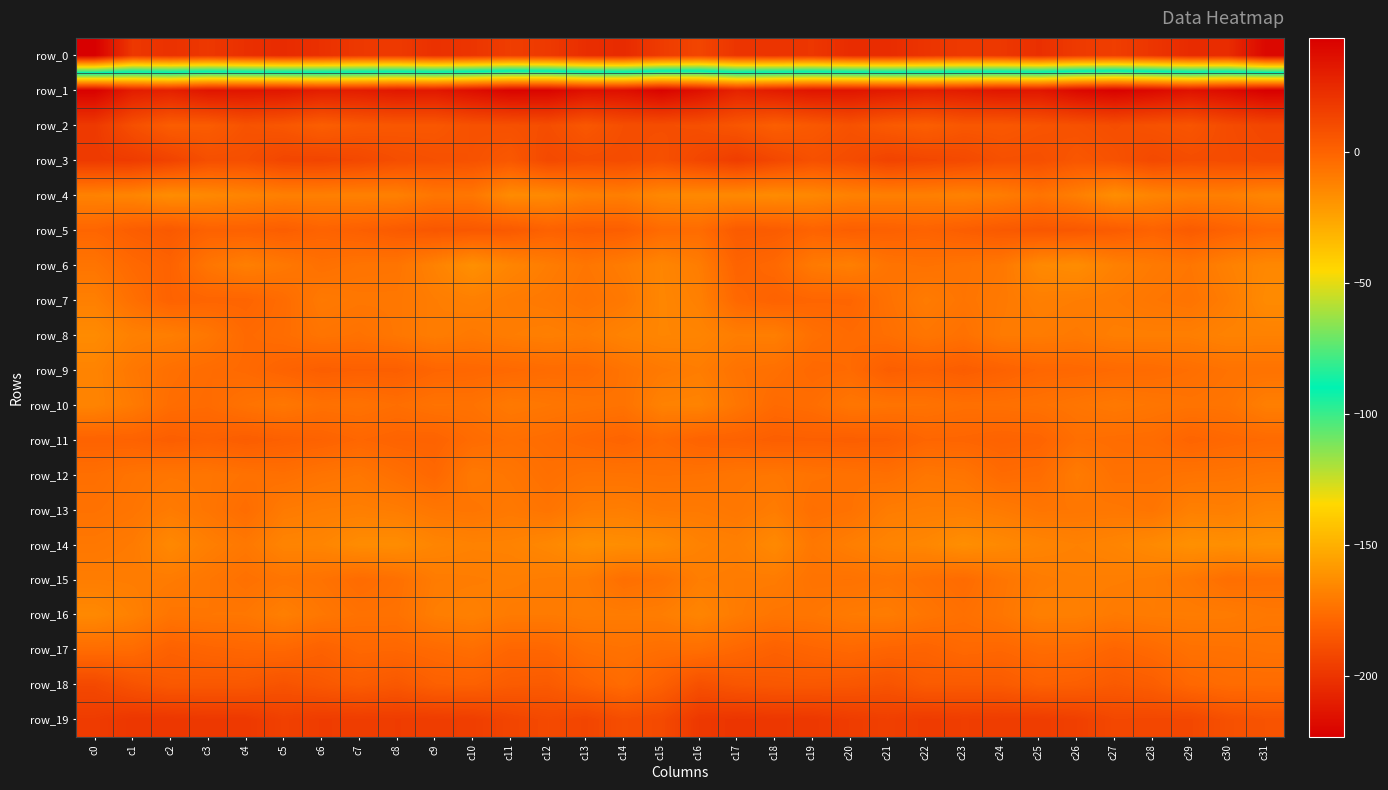

What is the maximum value for row_2?

18.5